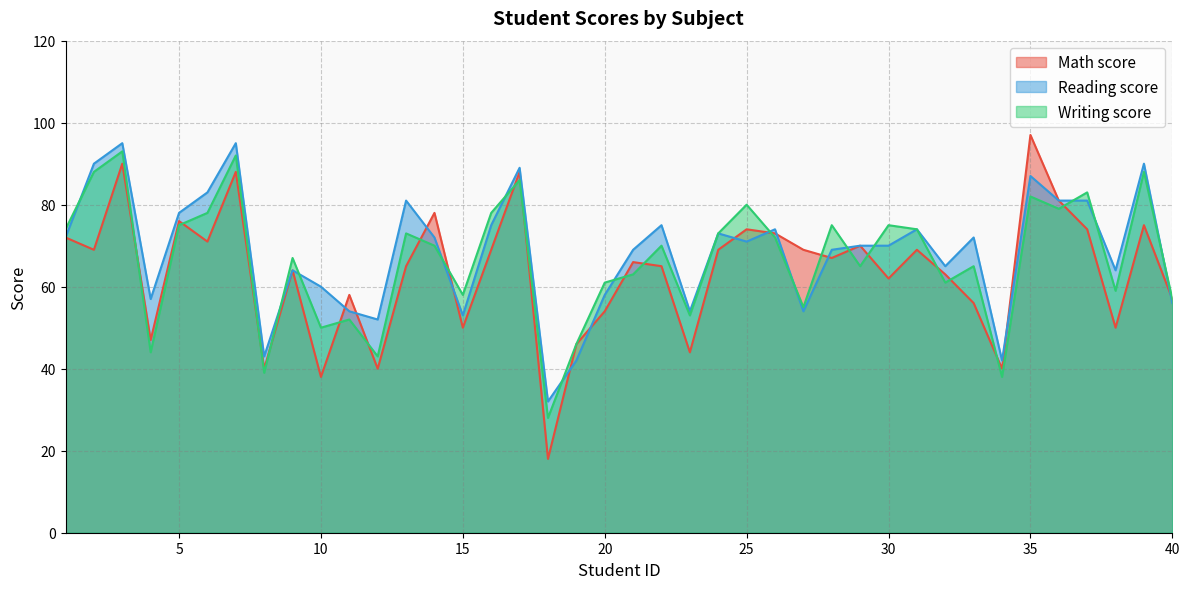

Which has a higher value, 4 or 30?

30